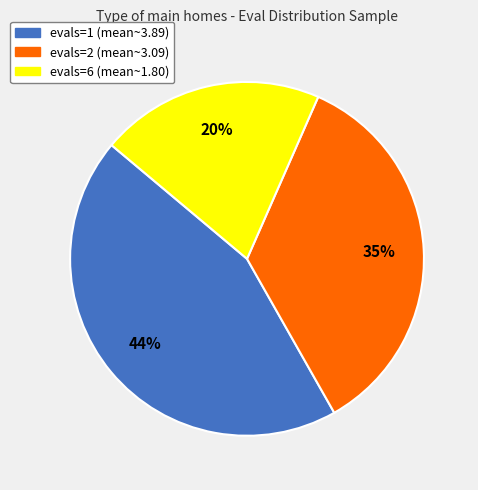

What percentage is the evals=1 slice, to the nearest percent?

44%